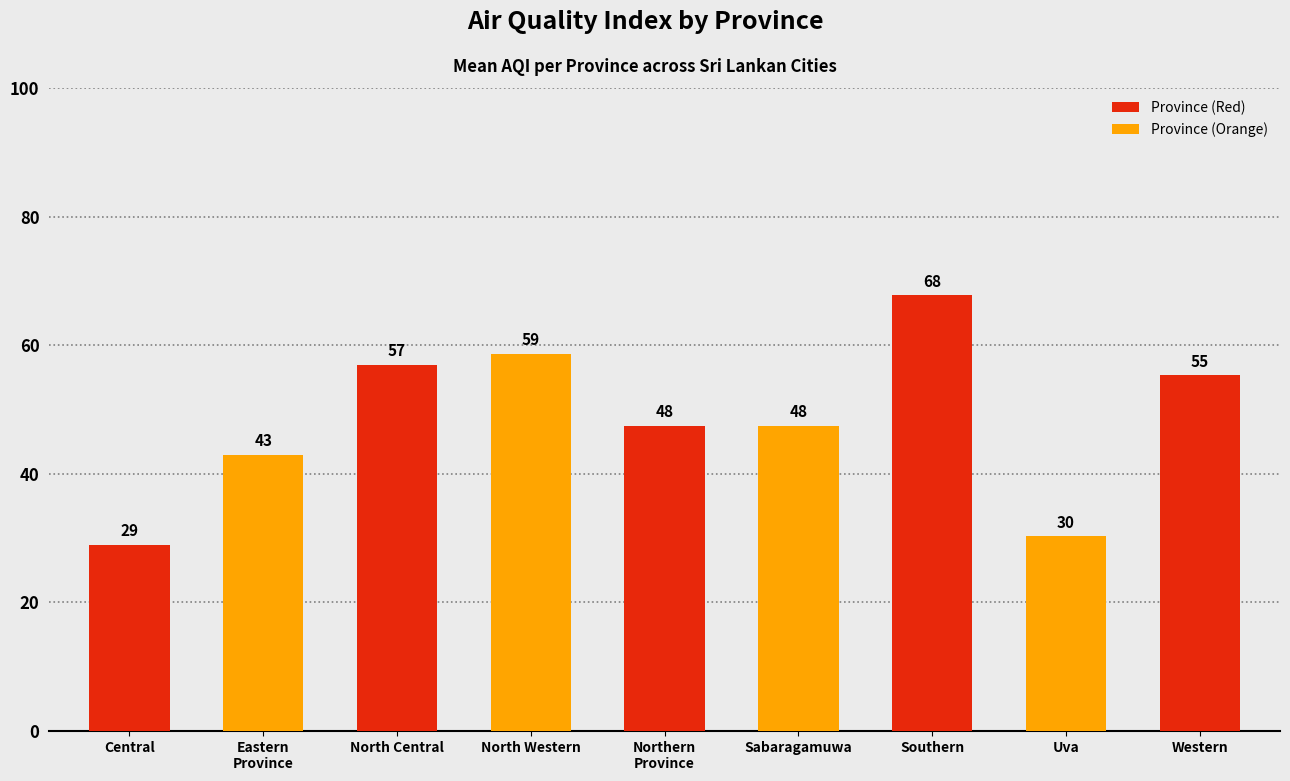

What is the change in value from North Central to Southern?

+10.8